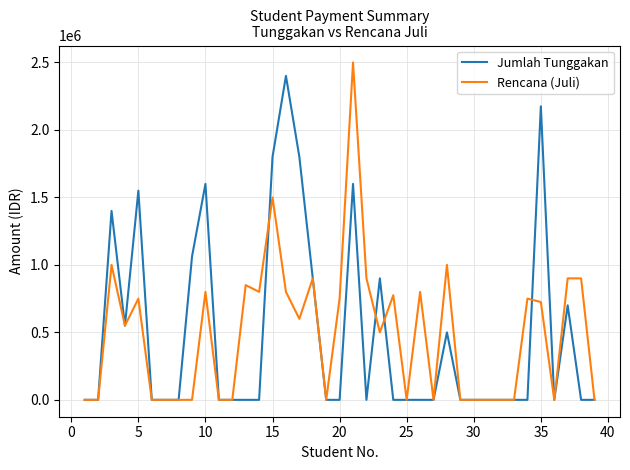

Does the chart have visible grid lines?

Yes